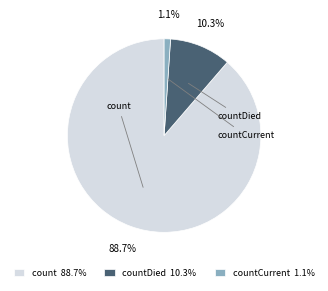

True or false: countCurrent accounts for 11% of the total.

False